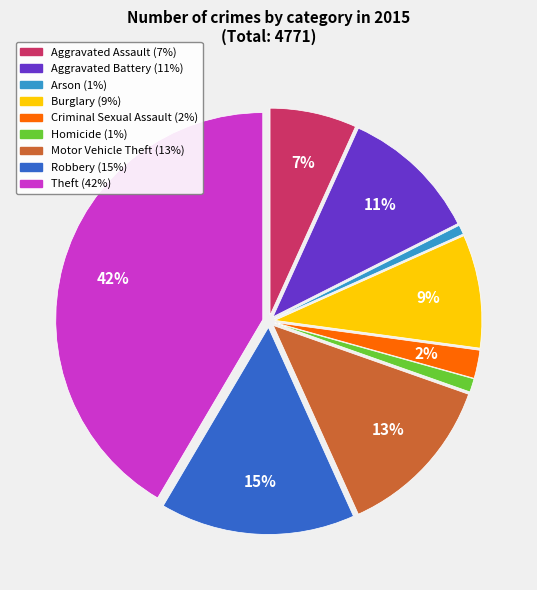

Do Robbery and Aggravated Assault together represent more than half of the pie?

No